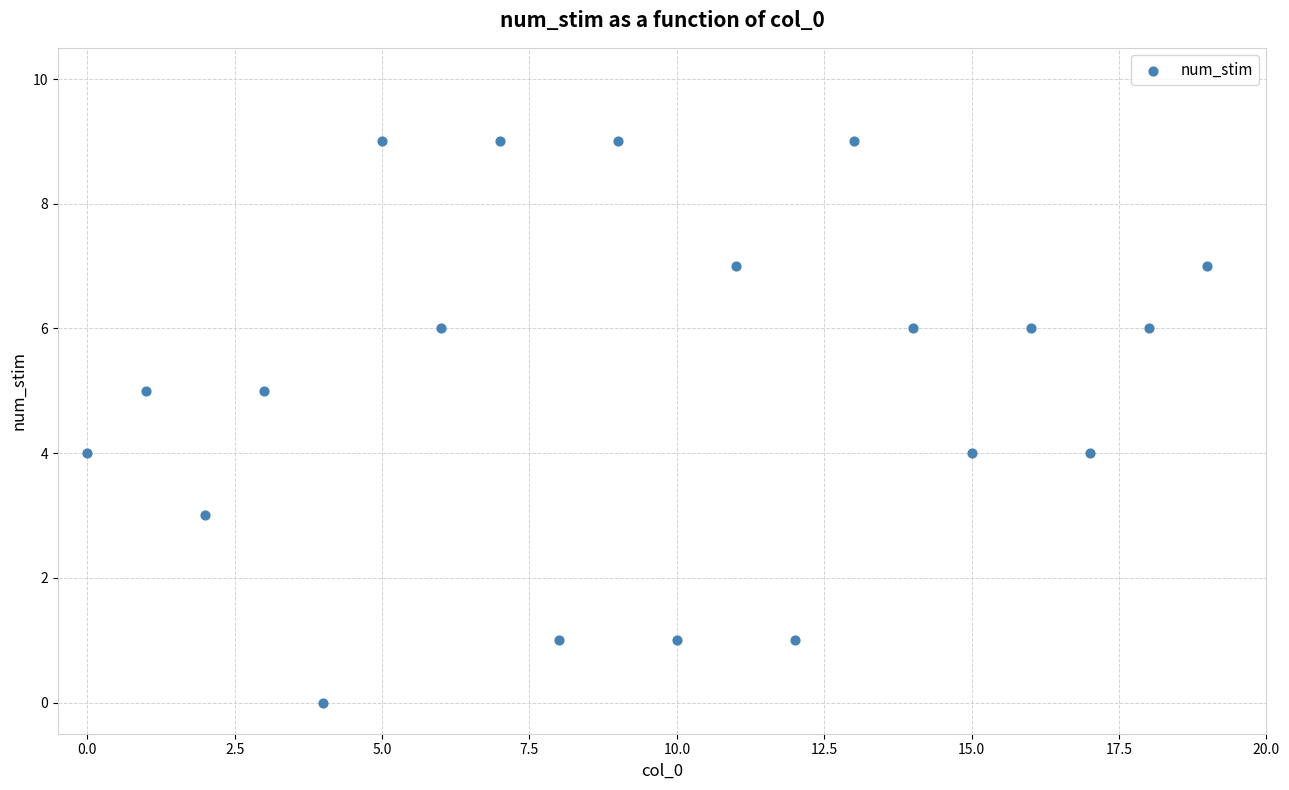

What is the range of Y values (max minus min)?

9